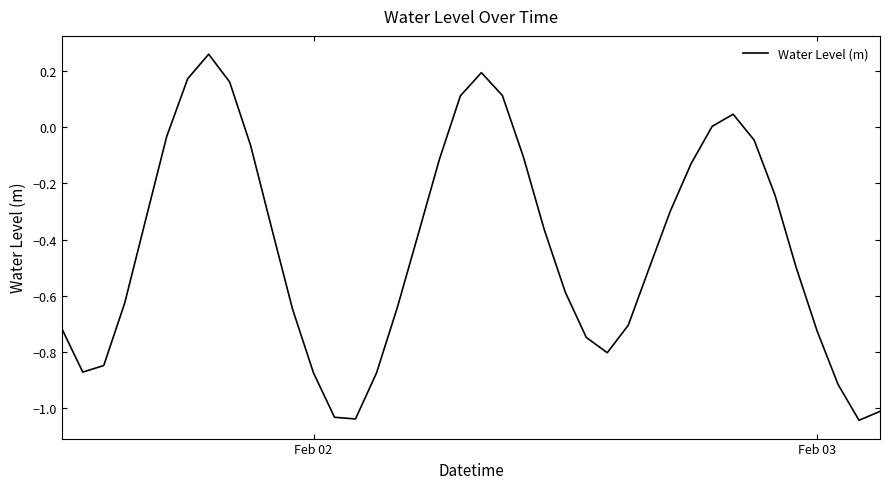

What is the difference between the maximum and minimum values?

1.3